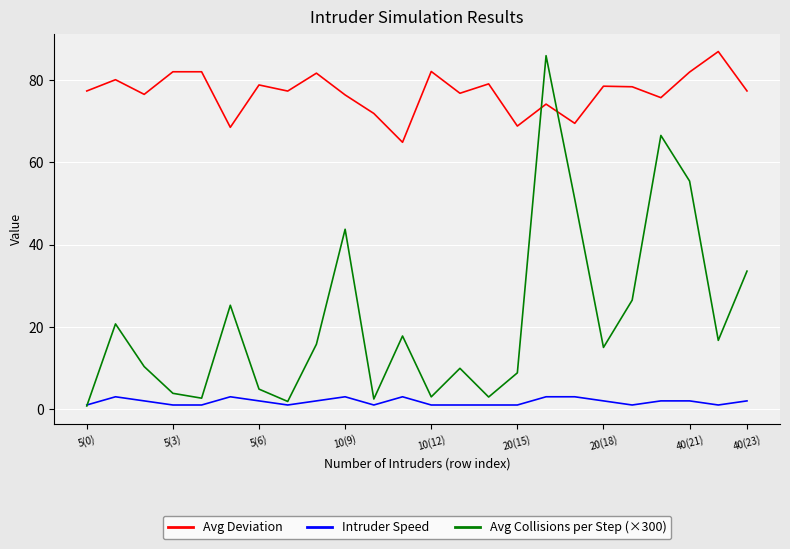

Which series has the widest spread of values?

Avg Collisions per Step (×300)